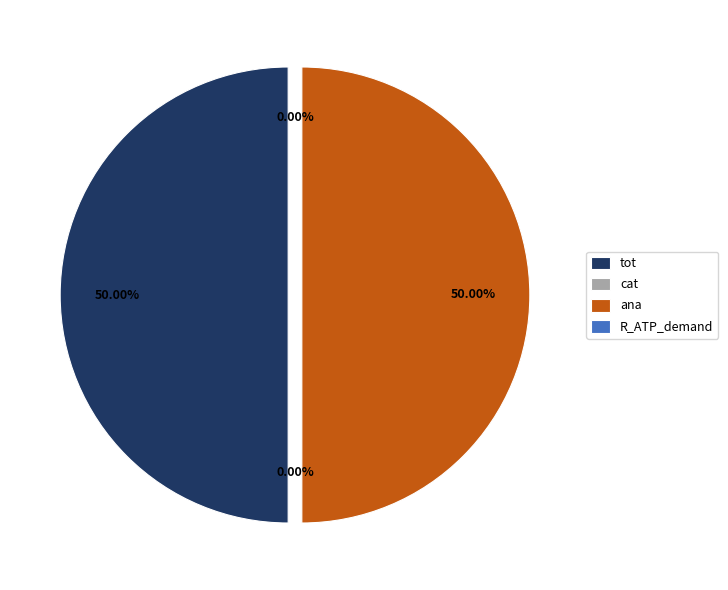

To the nearest percent, what is the difference between the largest and smallest slice percentages?

50%